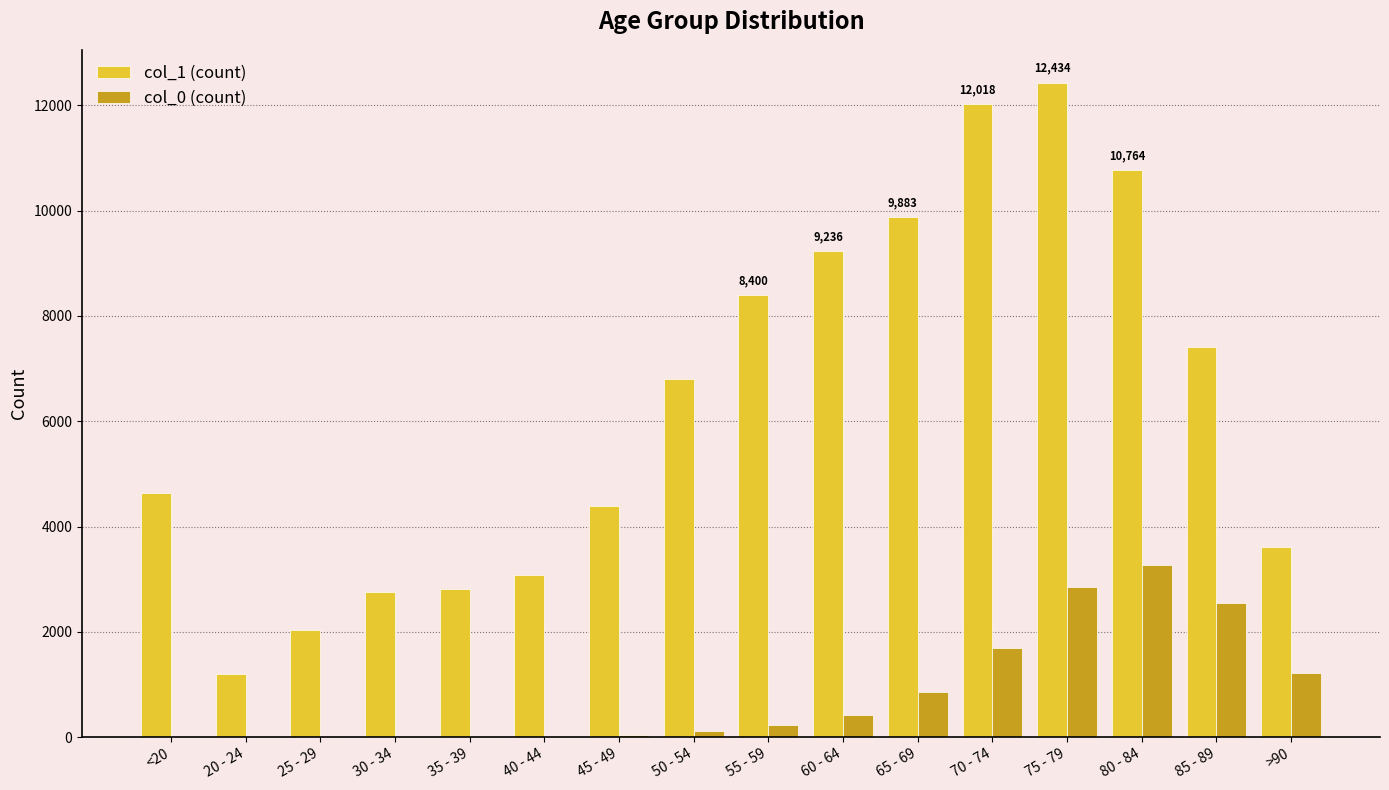

The value of col_1 (count) at 25 - 29 is 2038. True or false?

True